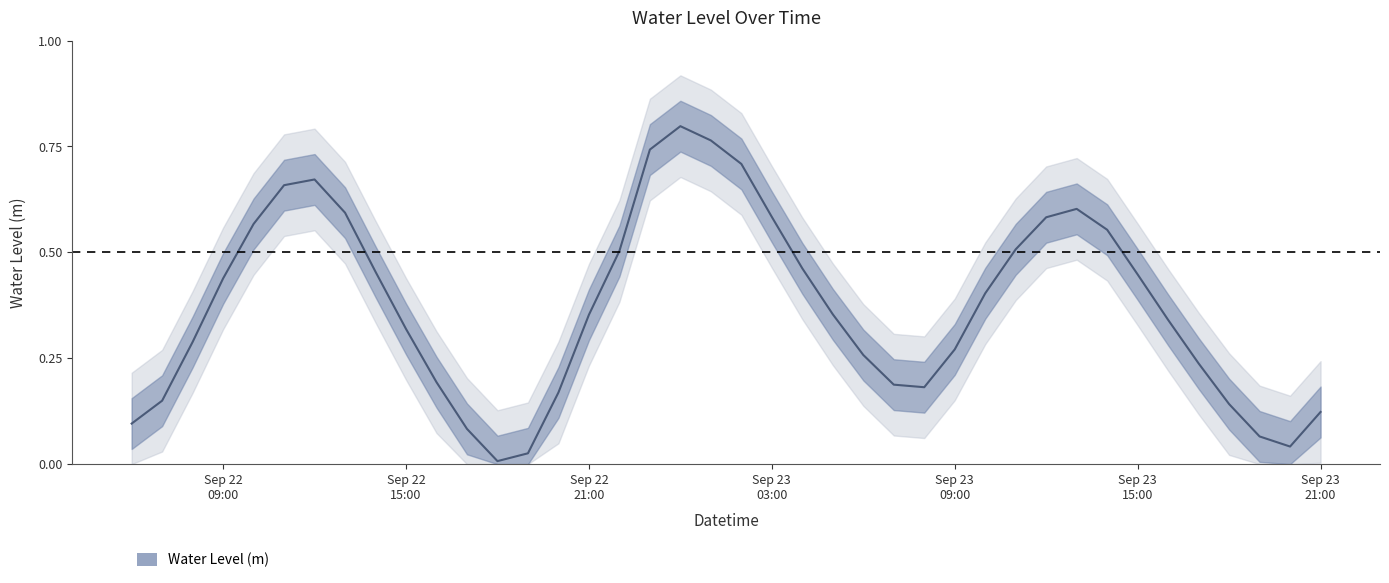

The value at 2023-09-23 01:00:00 is 0.8. True or false?

True